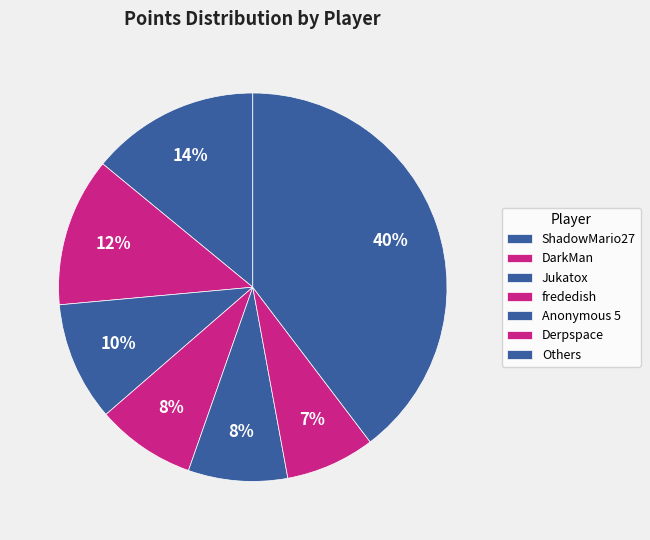

How many slices are in this pie chart?

7